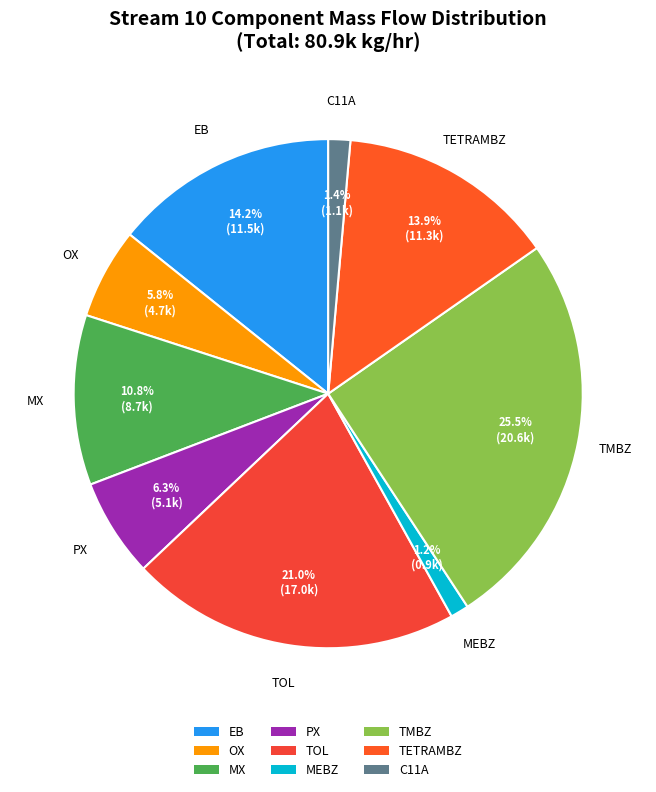

How many slices are in this pie chart?

9